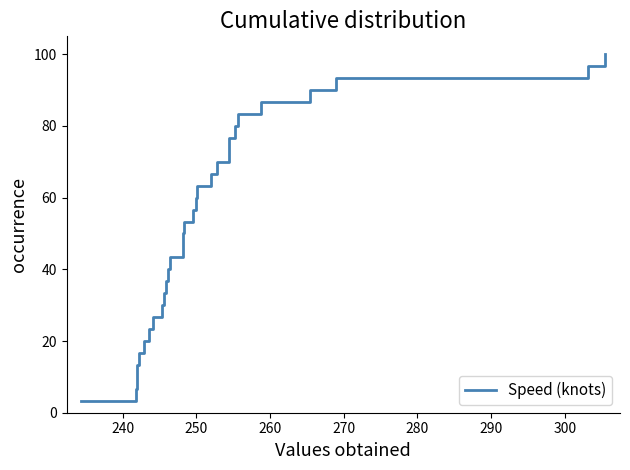

What is the difference between the second highest and minimum values?

93.3